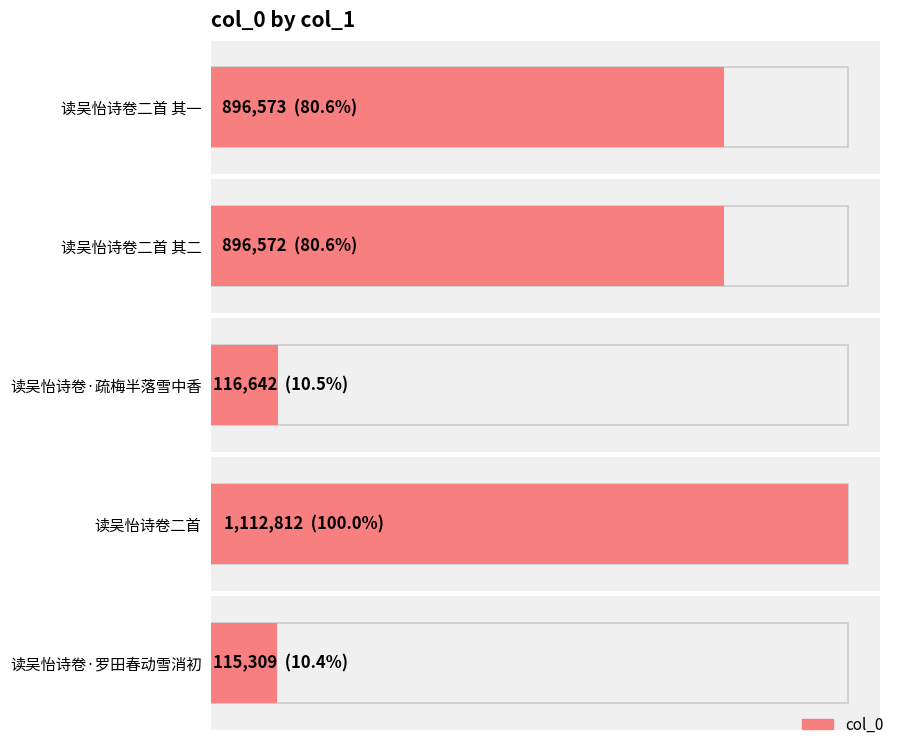

Approximately how many times larger is the value at 读吴怡诗卷二首 其一 compared to 读吴怡诗卷·疏梅半落雪中香?

7.7